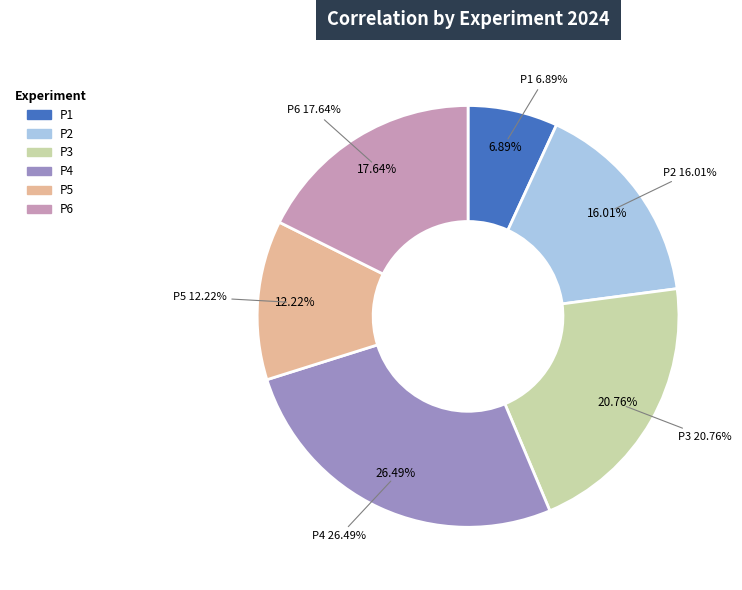

Rank the categories by value from lowest to highest.

P1, P5, P2, P6, P3, P4